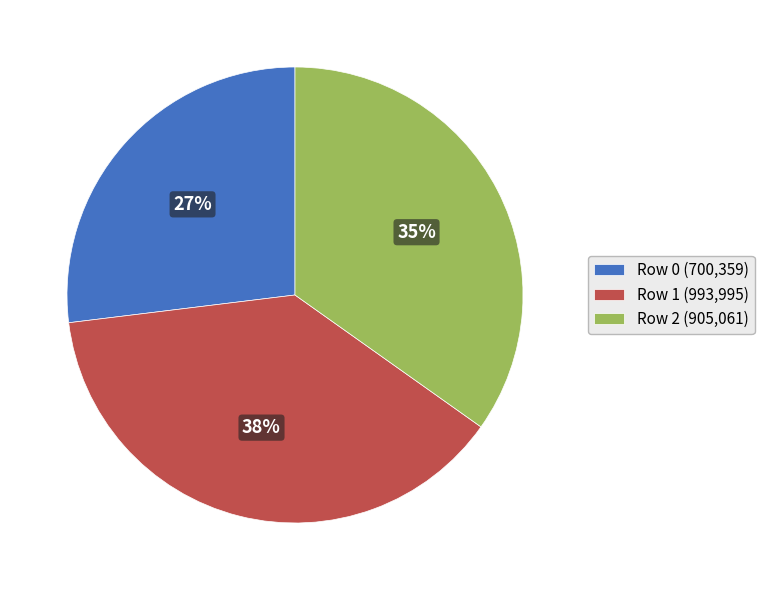

To the nearest percent, what is the average slice percentage?

33%